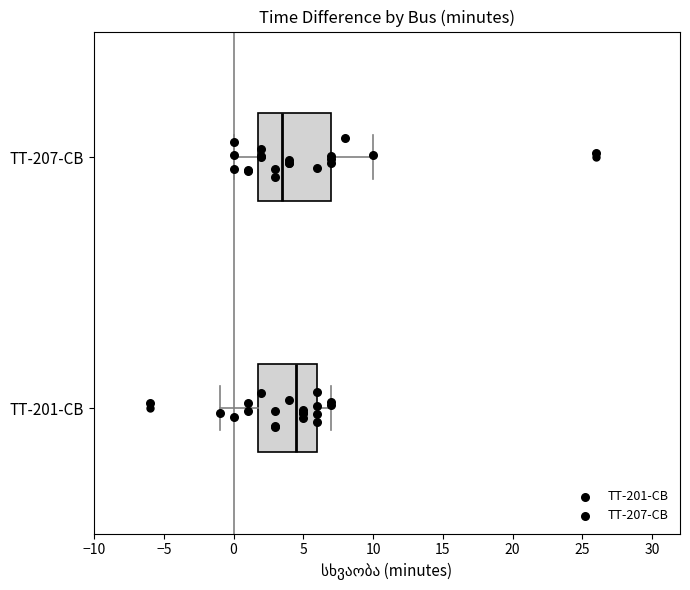

Where does the median line of the box for TT-207-CB sit on the x-axis? The values are not printed on the chart, so give them approximately, as read against the axis.

3.5